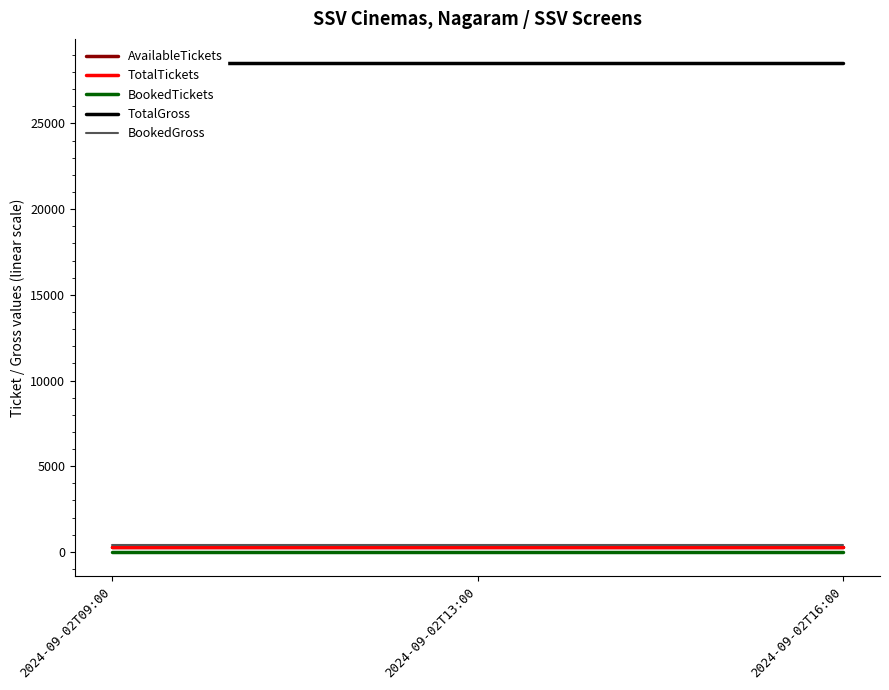

What are all the series names shown in the legend?

AvailableTickets, TotalTickets, BookedTickets, TotalGross, BookedGross